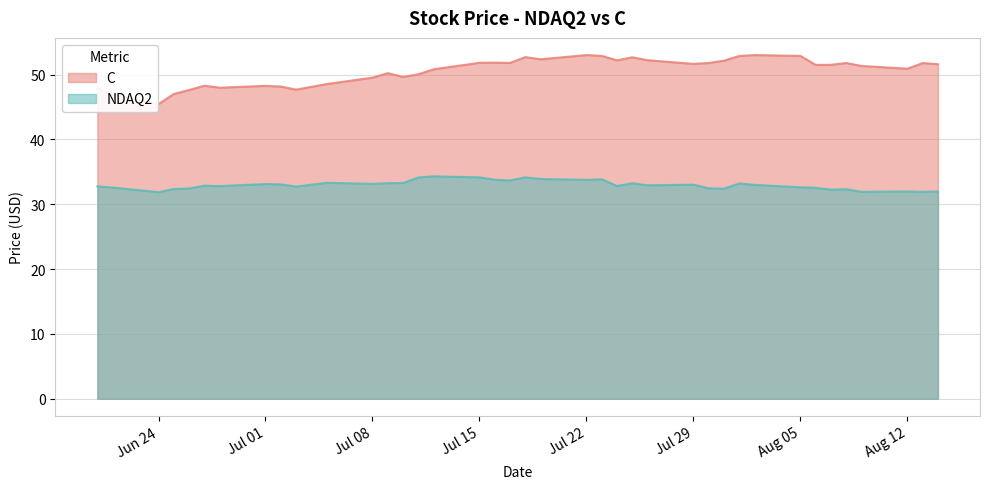

Does the chart display data point markers on the line(s)?

No